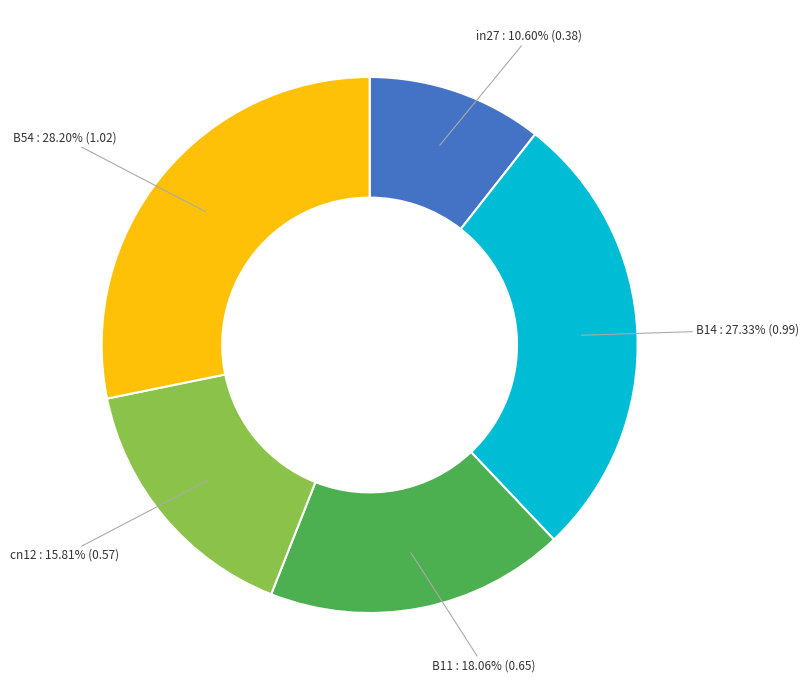

How many slices are in this pie chart?

5